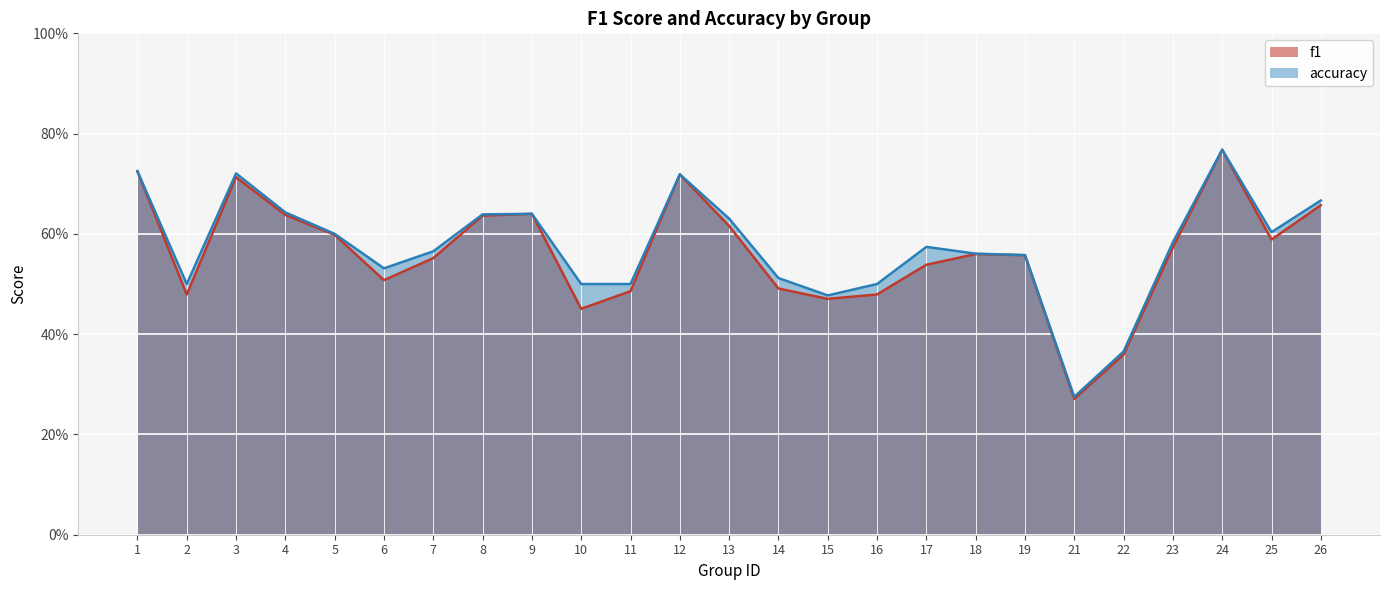

Rank the series by their maximum value, from lowest to highest.

f1, accuracy